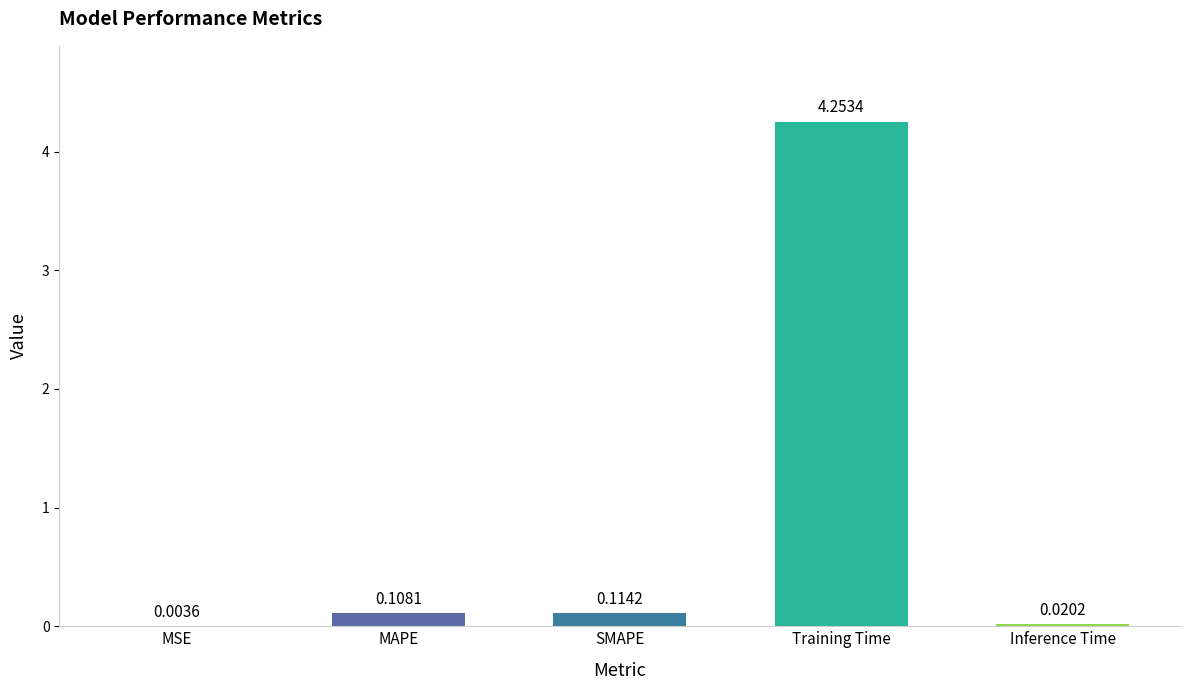

At which label is the value closest to 2?

SMAPE